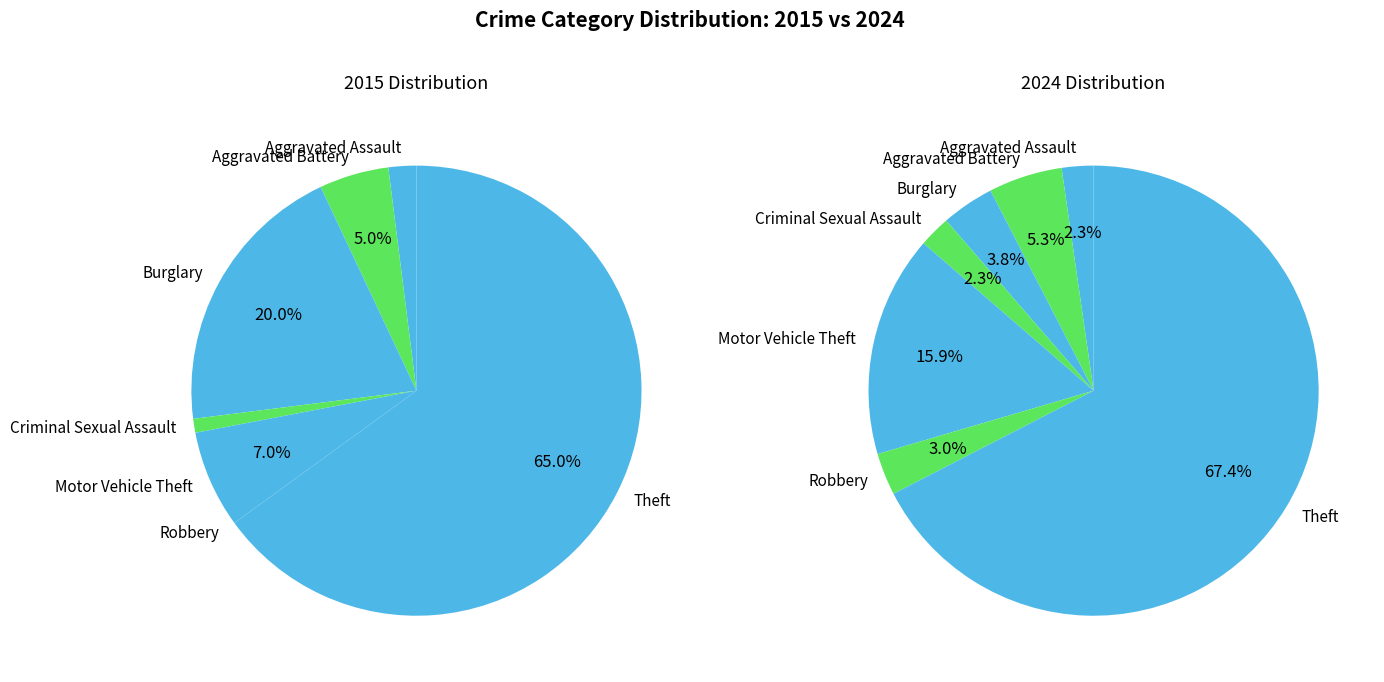

How many slices are in this pie chart?

7